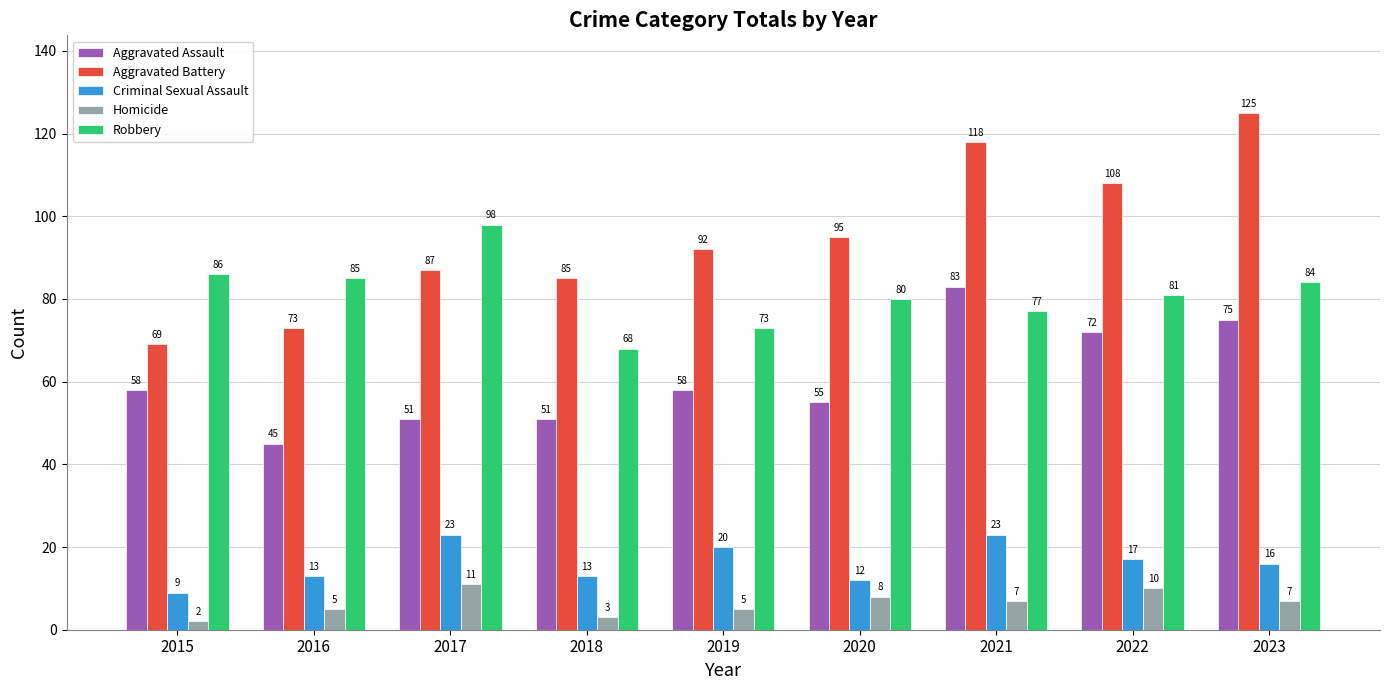

True or false: Criminal Sexual Assault has a value of 12 at 2020.

True